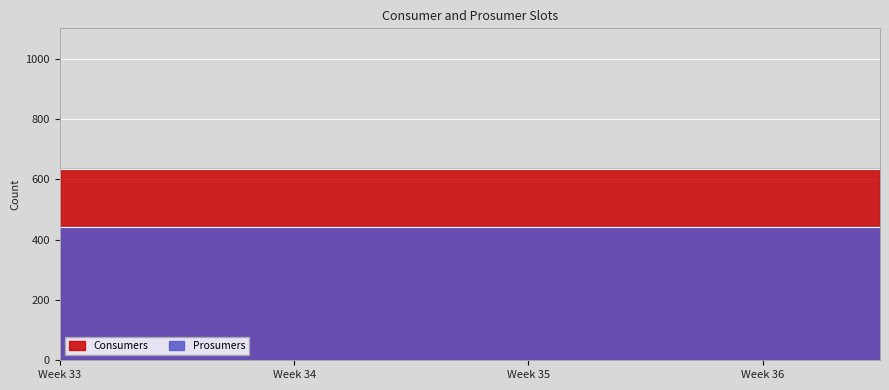

Is the value of Prosumers at 2 greater than the value of Consumers at 5?

No